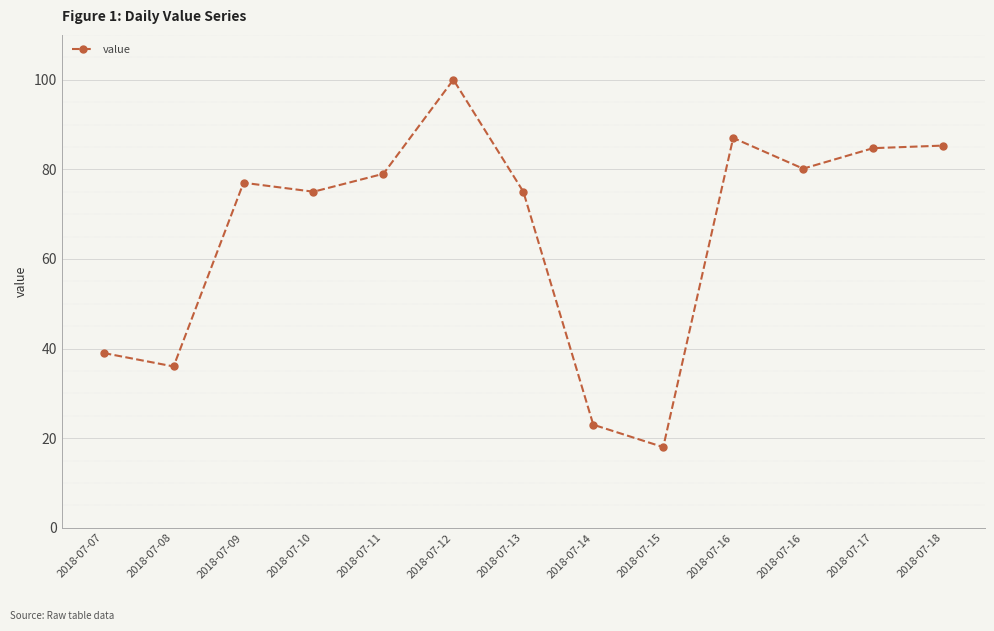

Reading right to left, what are all the values shown in this chart?

85.3	84.7	80.1	87.0	18.0	23.0	75.0	100.0	79.0	75.0	77.0	36.0	39.0